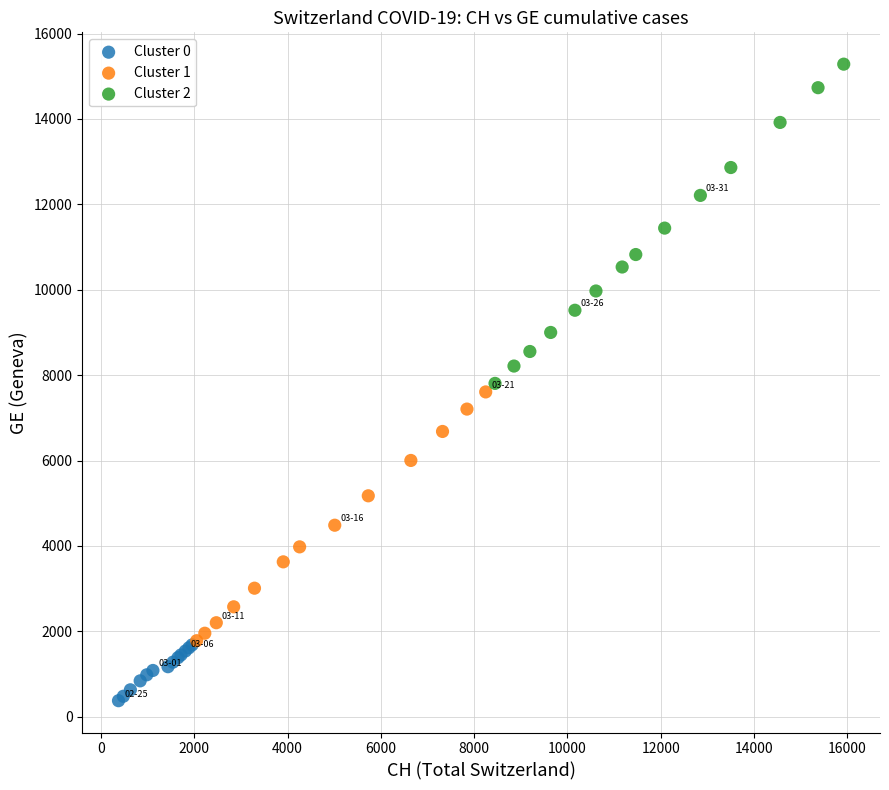

Which series has the largest Y range (max minus min)?

Cluster 2